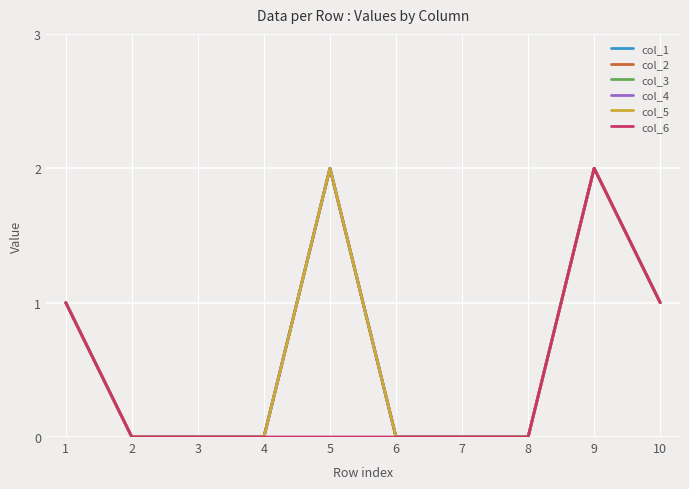

Rank the series by their maximum value, from highest to lowest.

col_1, col_2, col_3, col_4, col_5, col_6